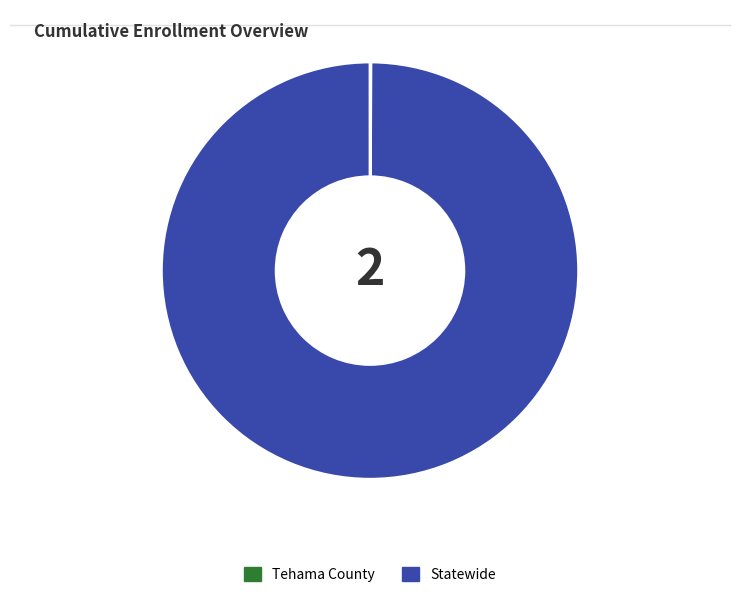

Does any single category account for the majority?

Yes